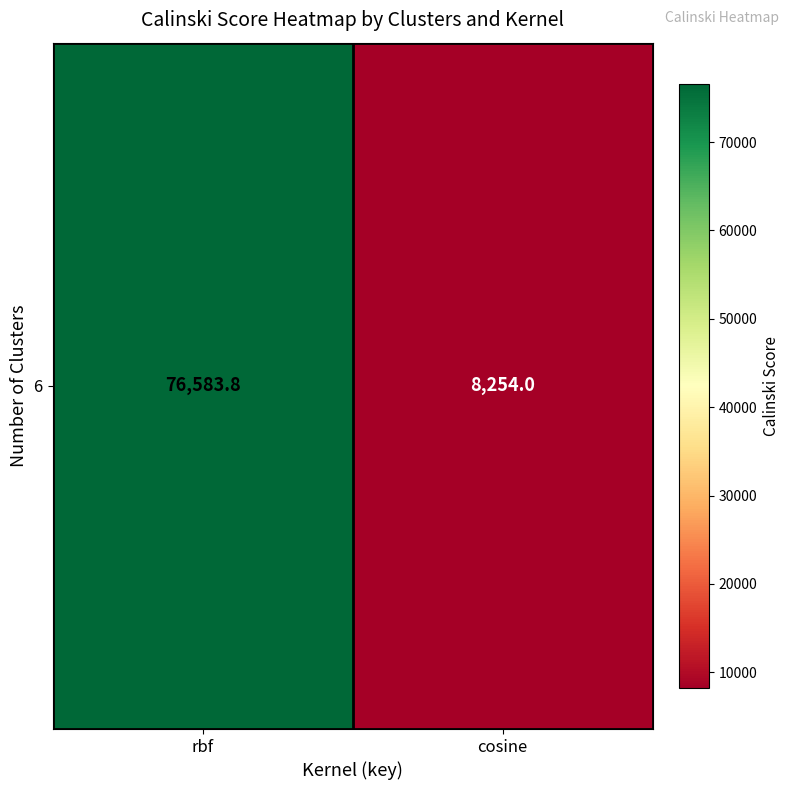

Reading left to right, list all the values displayed in this chart.

76583.8	8254.0